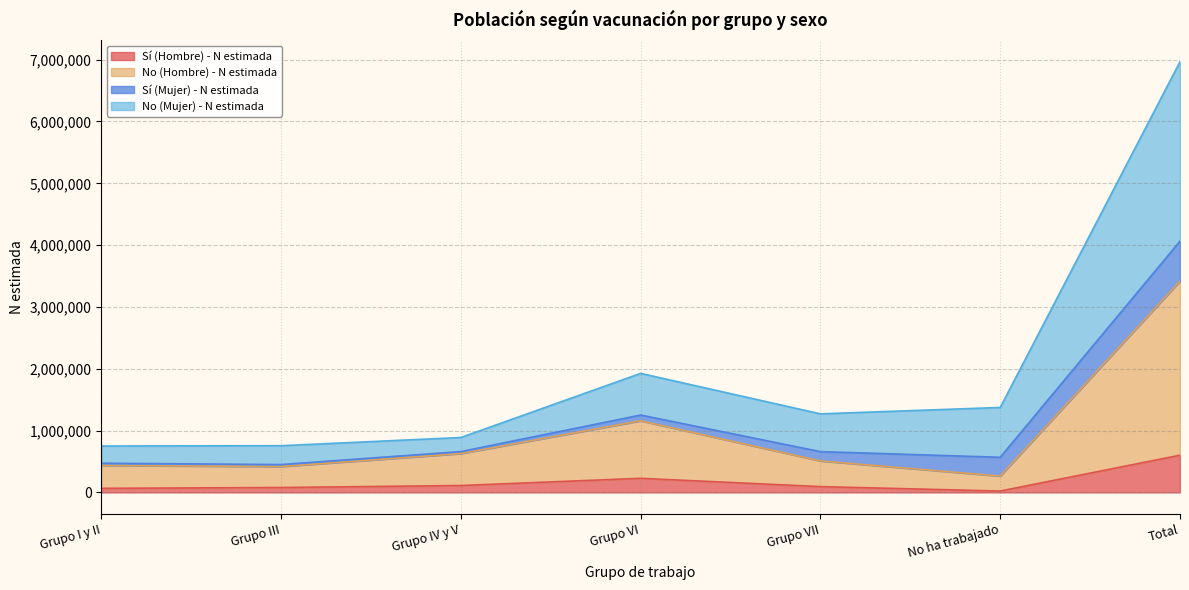

At which category is the sum across all series the highest?

Total